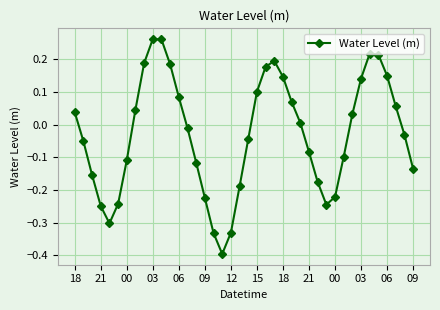

How many negative values are there?

21